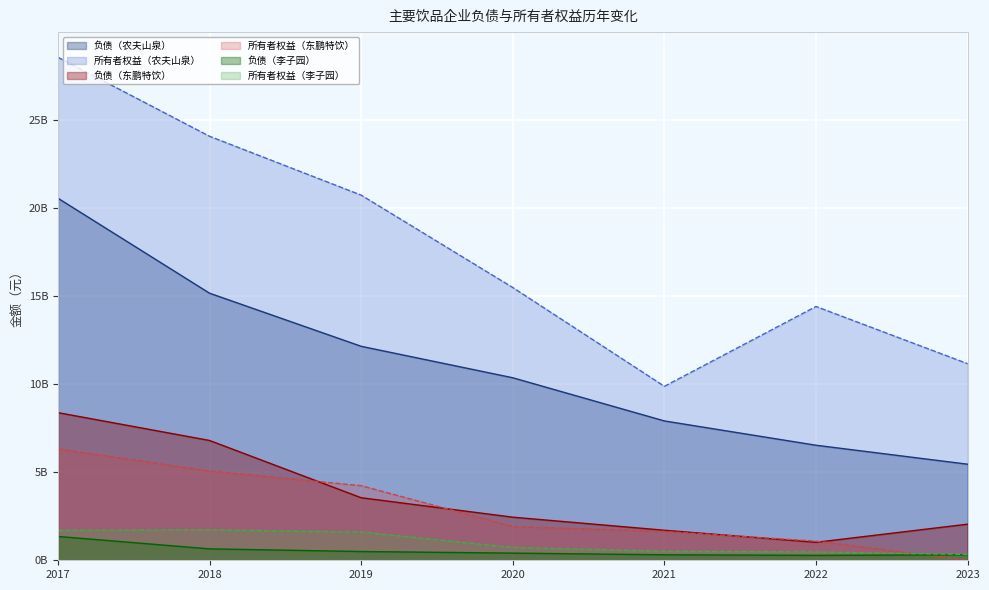

True or false: 所有者权益（李子园） and 负债（东鹏特饮） intersect in this chart.

False